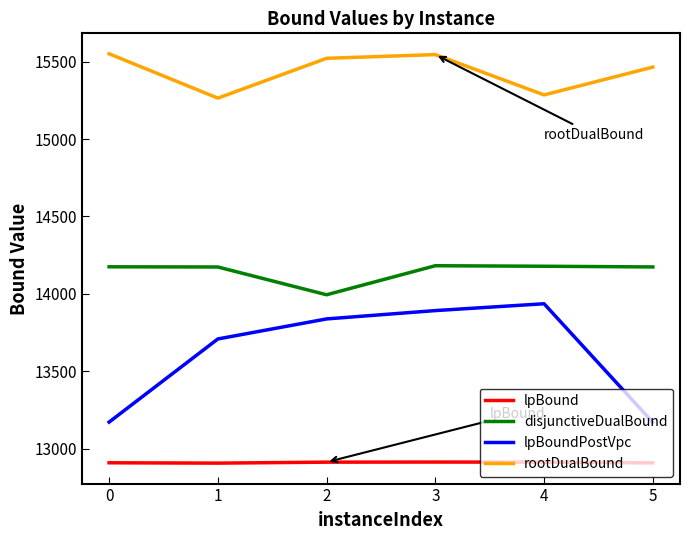

How many values in the lpBoundPostVpc series are below 13837?

3